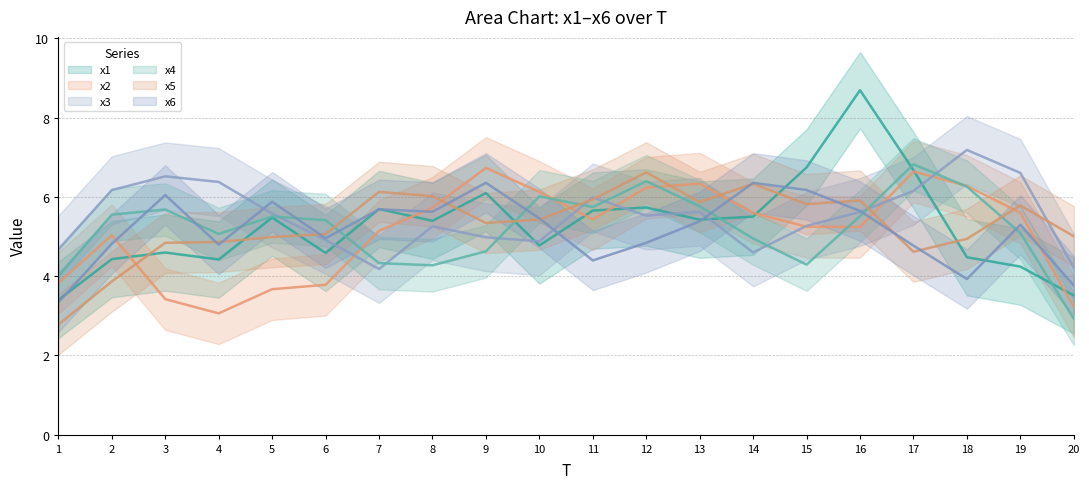

The x1 series shows 2.6 at 20. True or false?

False